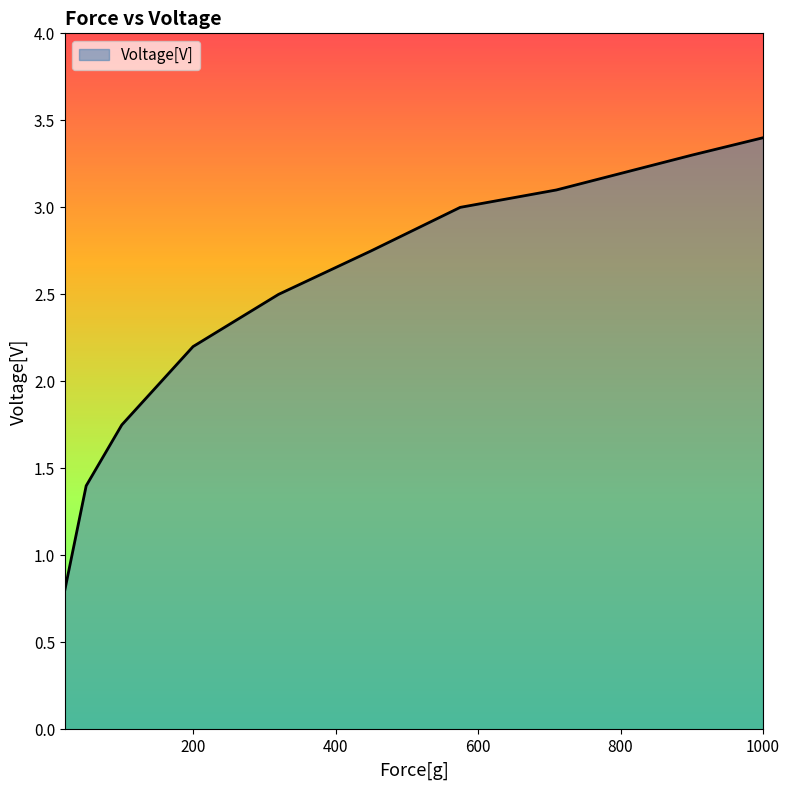

What is the maximum value shown in the chart?

3.4